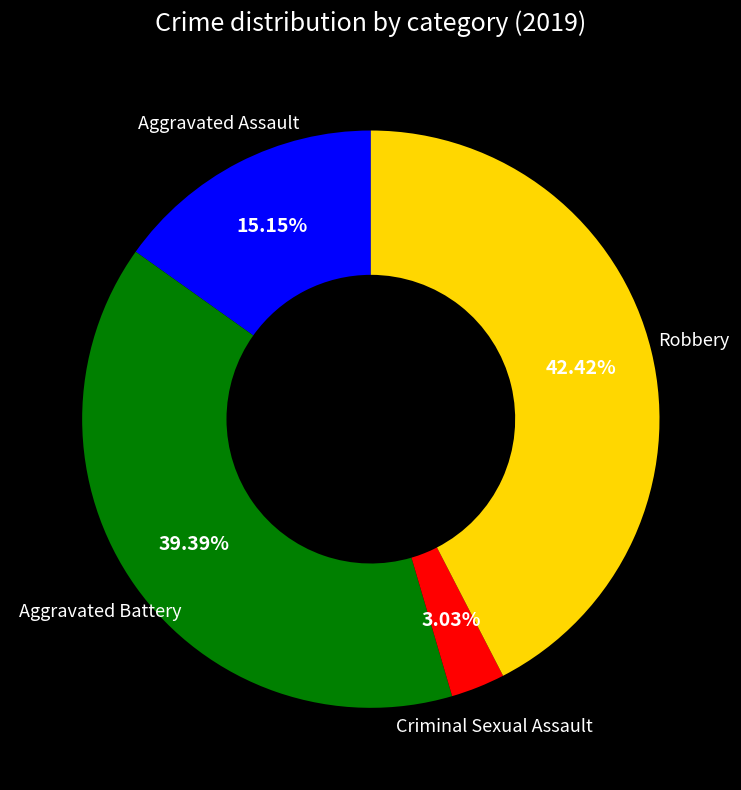

To the nearest percent, what is the average slice percentage?

25%